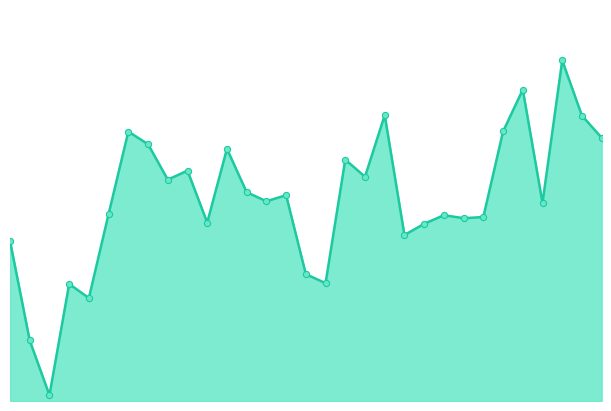

Is this an area chart (filled region under the line)?

Yes